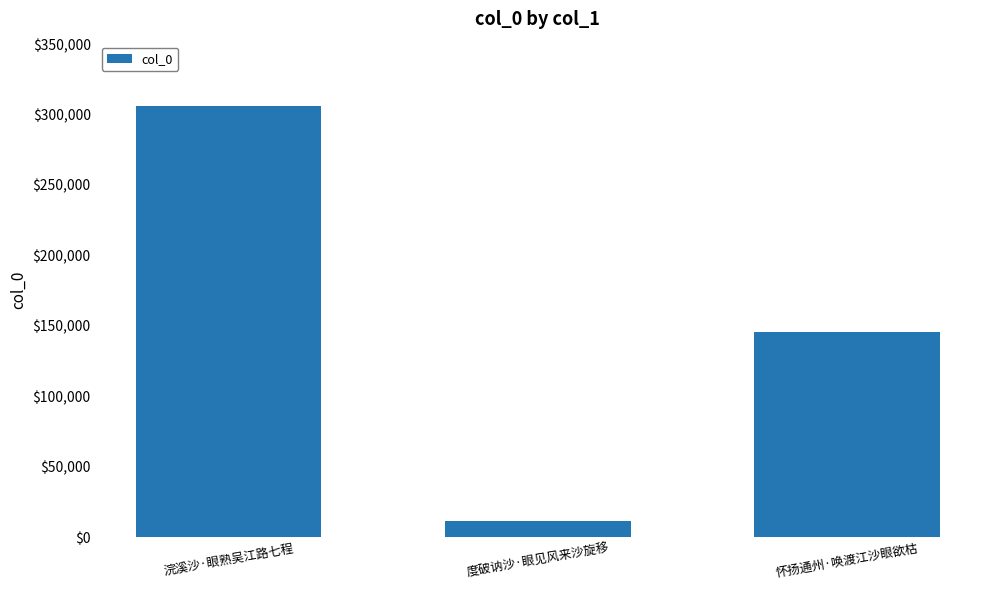

Which has a higher value, 度破讷沙·眼见风来沙旋移 or 浣溪沙·眼熟吴江路七程?

浣溪沙·眼熟吴江路七程